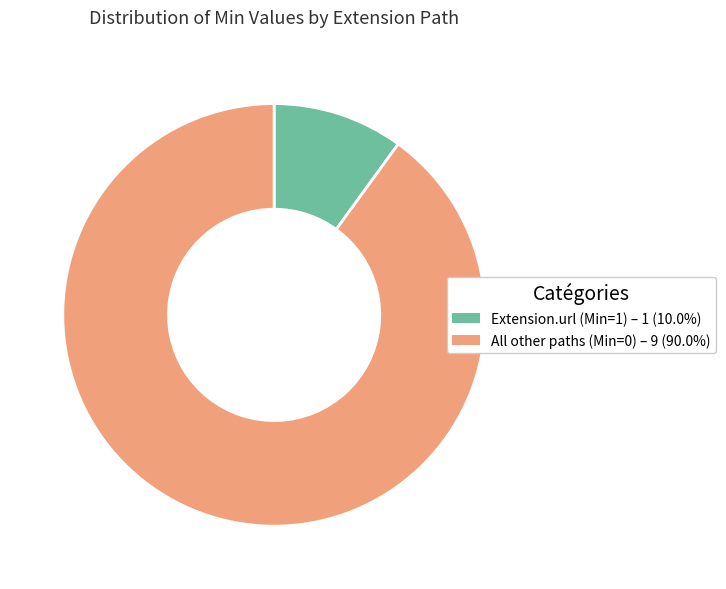

Is All other paths (Min=0) – 9 (90.0%) the majority of the pie?

Yes